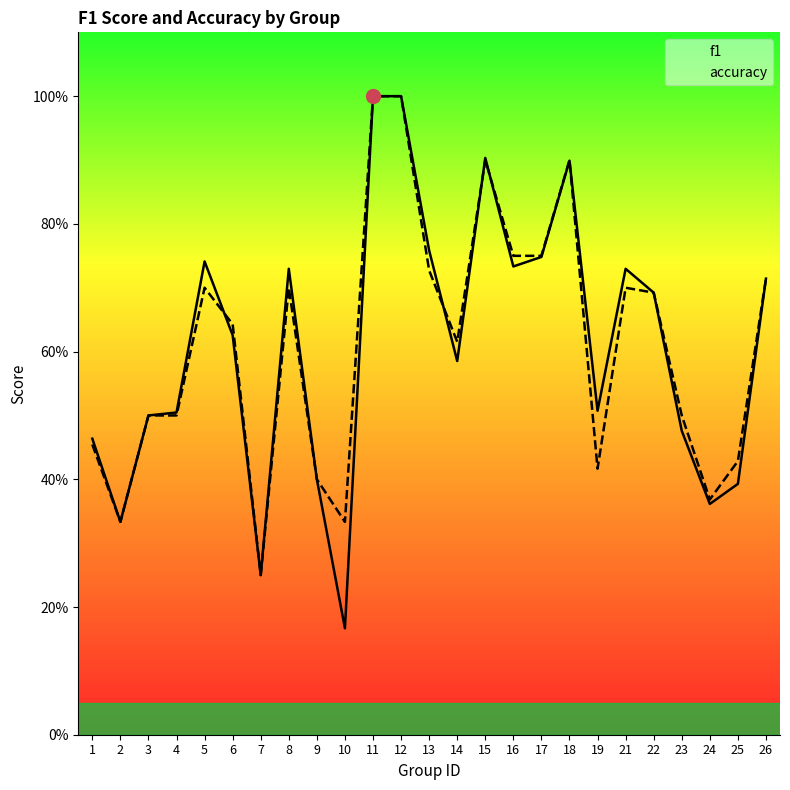

What is the difference between the maximum and minimum values in the accuracy series?

0.8